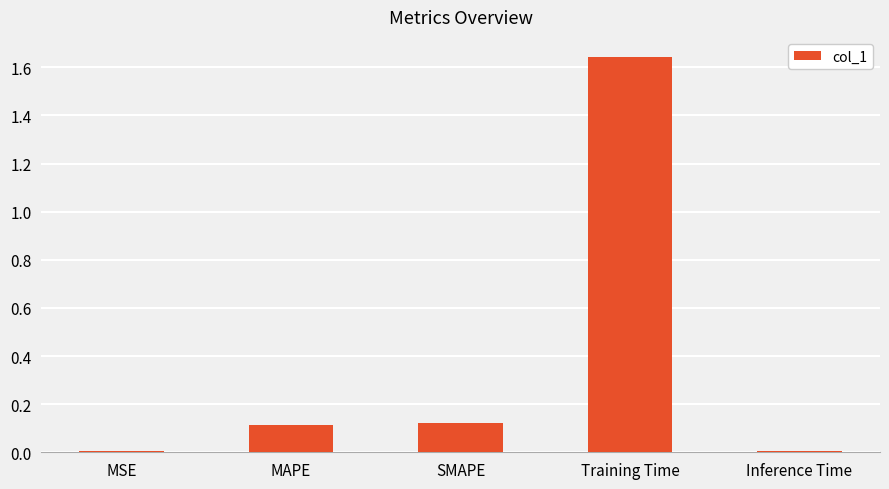

Are the bars horizontal?

No